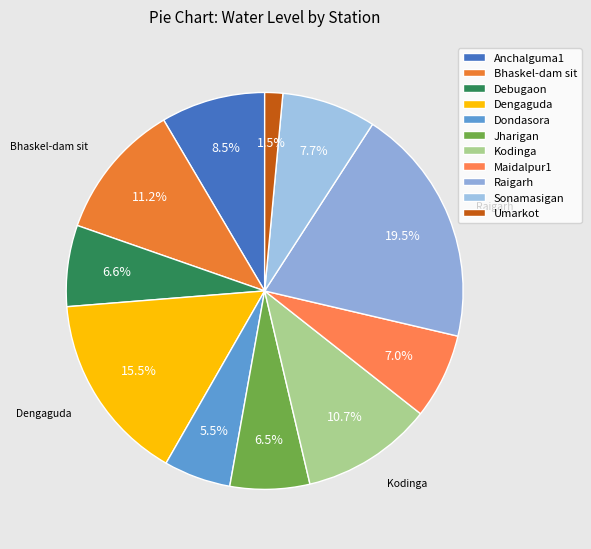

Rank the categories by value from highest to lowest.

Raigarh, Dengaguda, Bhaskel-dam sit, Kodinga, Anchalguma1, Sonamasigan, Maidalpur1, Debugaon, Jharigan, Dondasora, Umarkot